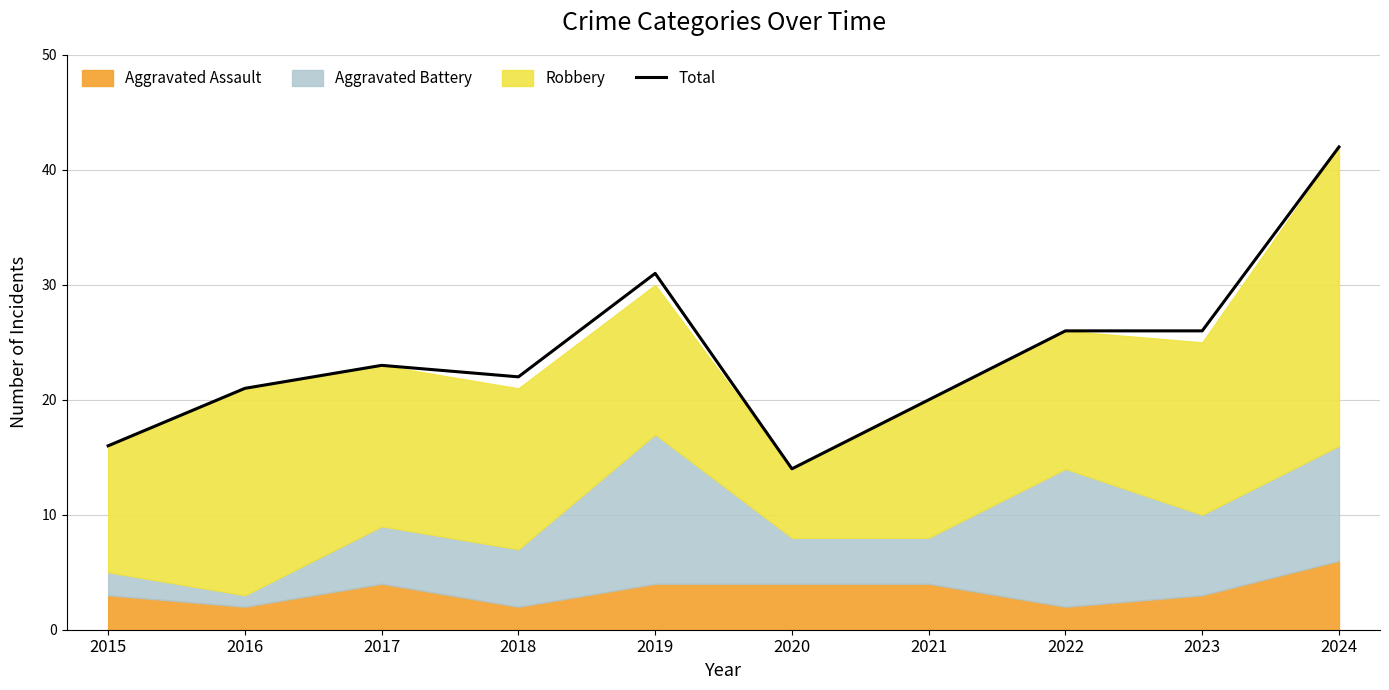

Reading left to right, transcribe all the data shown in this chart.

16	21	23	22	31	14	20	26	26	42